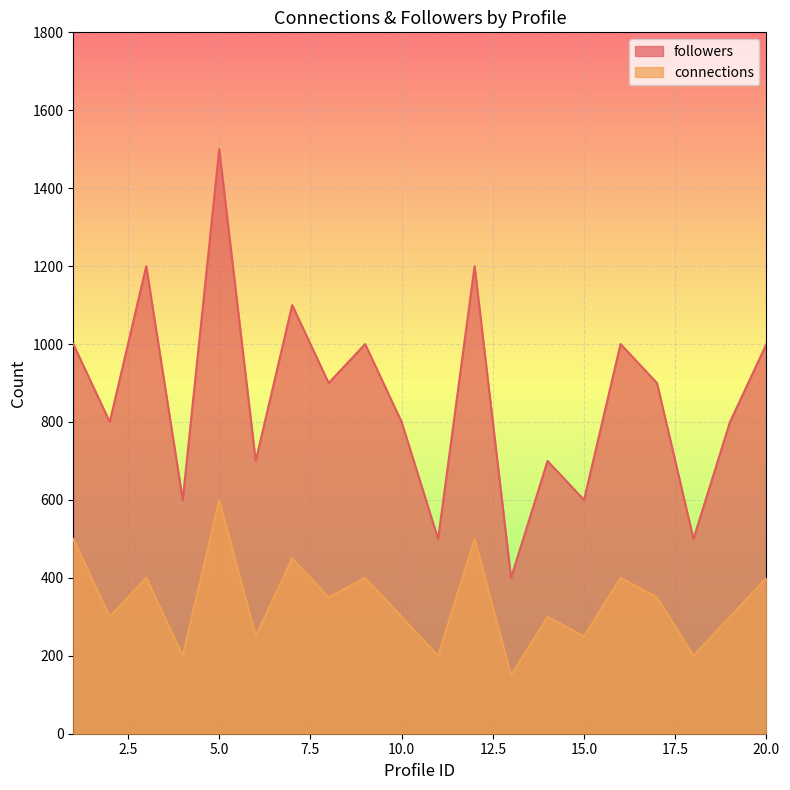

How many data points in connections are less than 350?

10